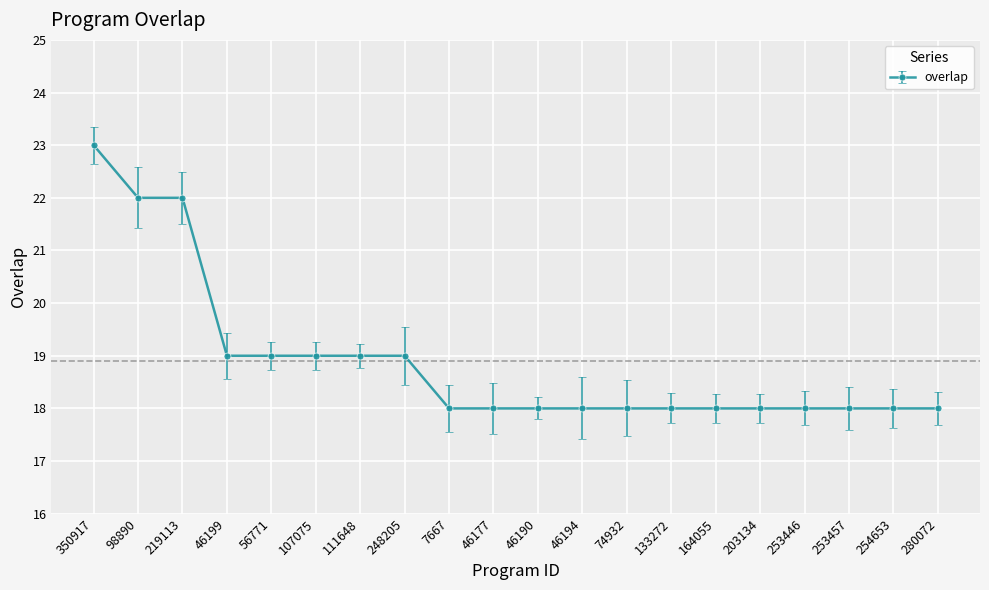

How many categories are shown in the chart?

20